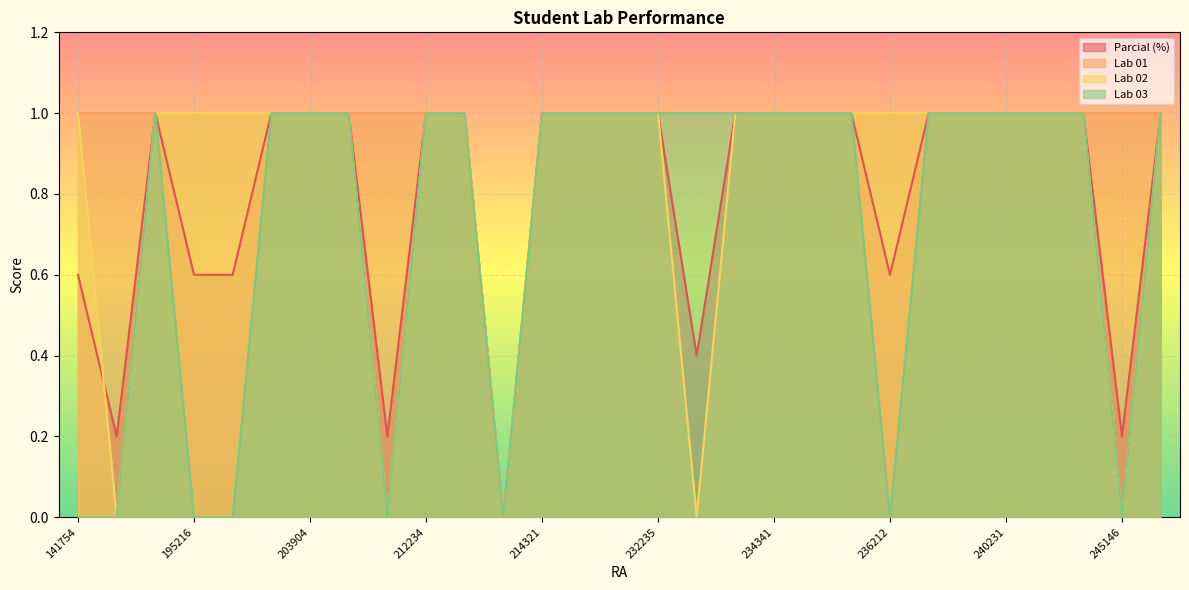

Where is the first local minimum for Lab 01?

213356